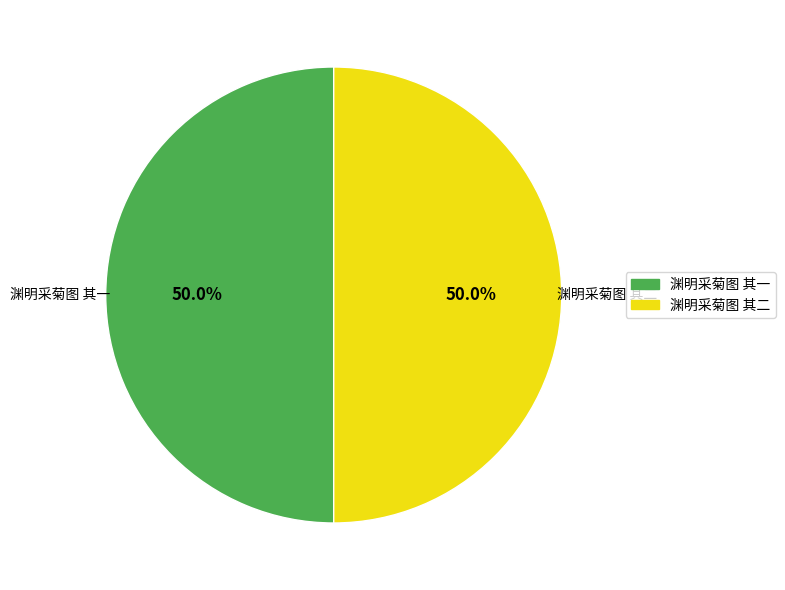

How many slices are in this pie chart?

2